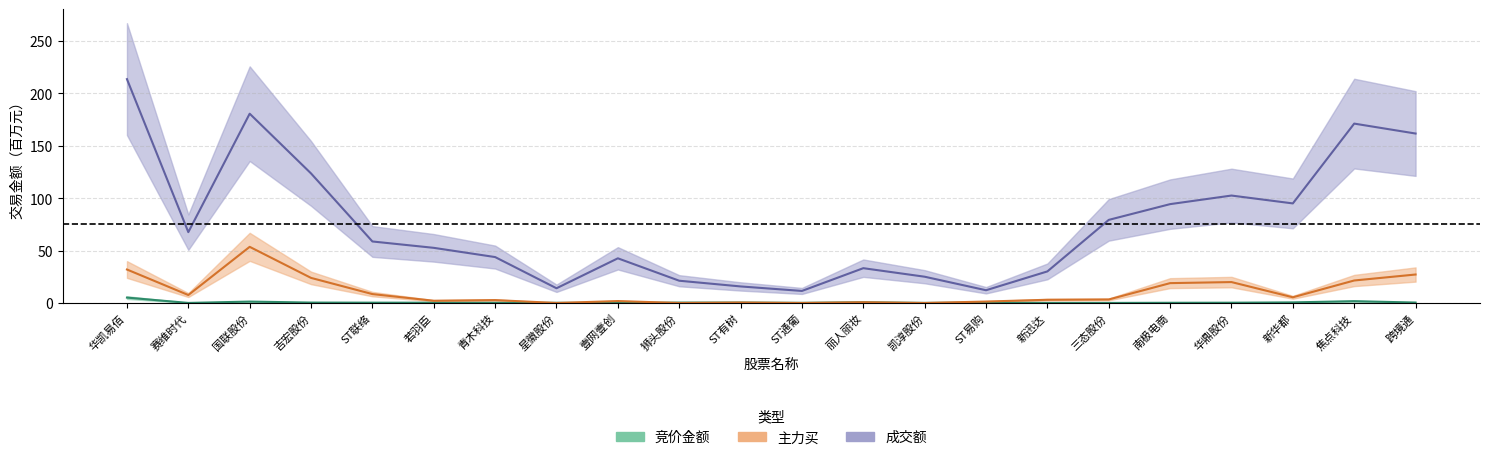

Rank the series at 狮头股份 from lowest to highest value.

主力买, 竞价金额, 成交额